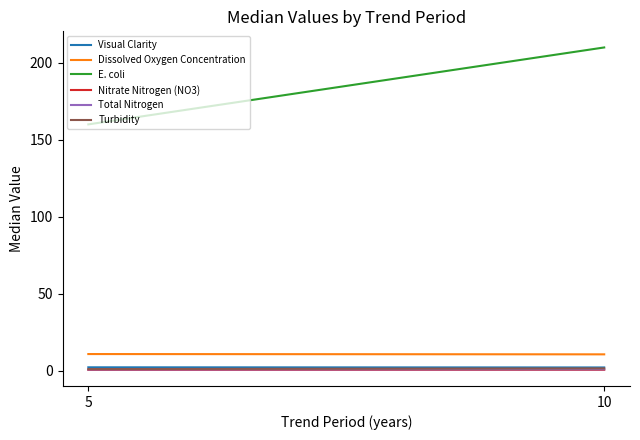

Between 5 and 10, which series saw the biggest shift?

E. coli